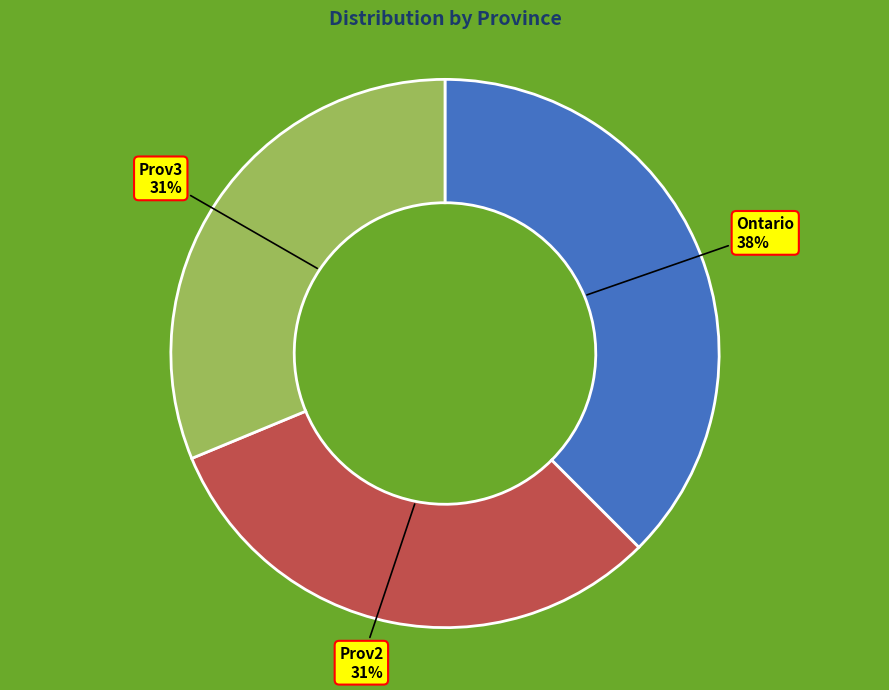

Is it true that Ontario is 38% of the pie?

True